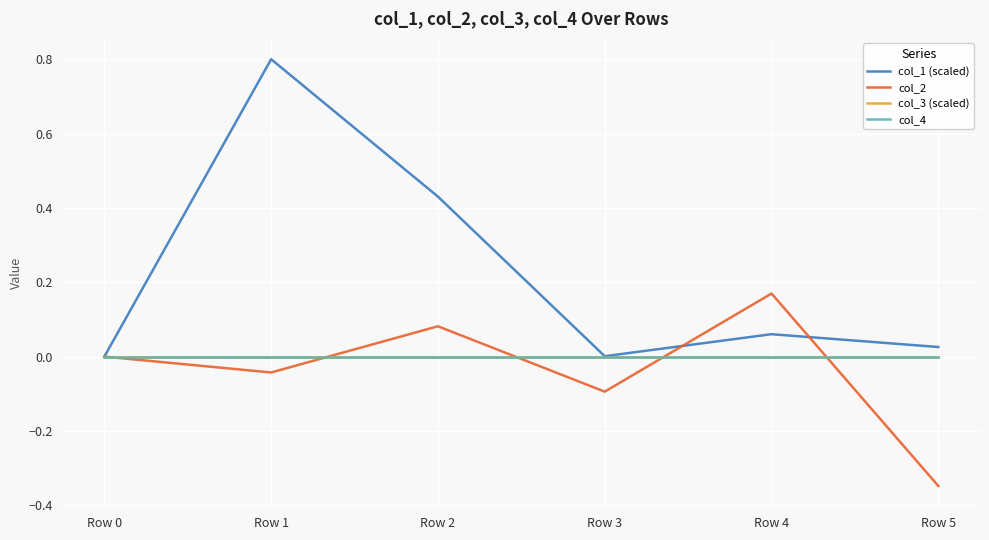

Does the chart display data point markers on the line(s)?

No